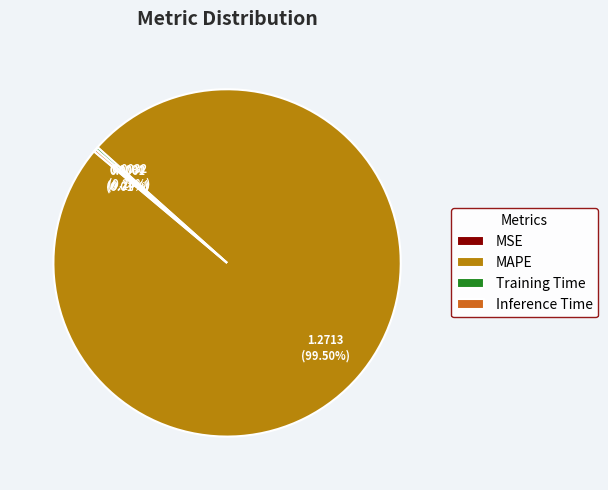

Which category accounts for the majority?

MAPE